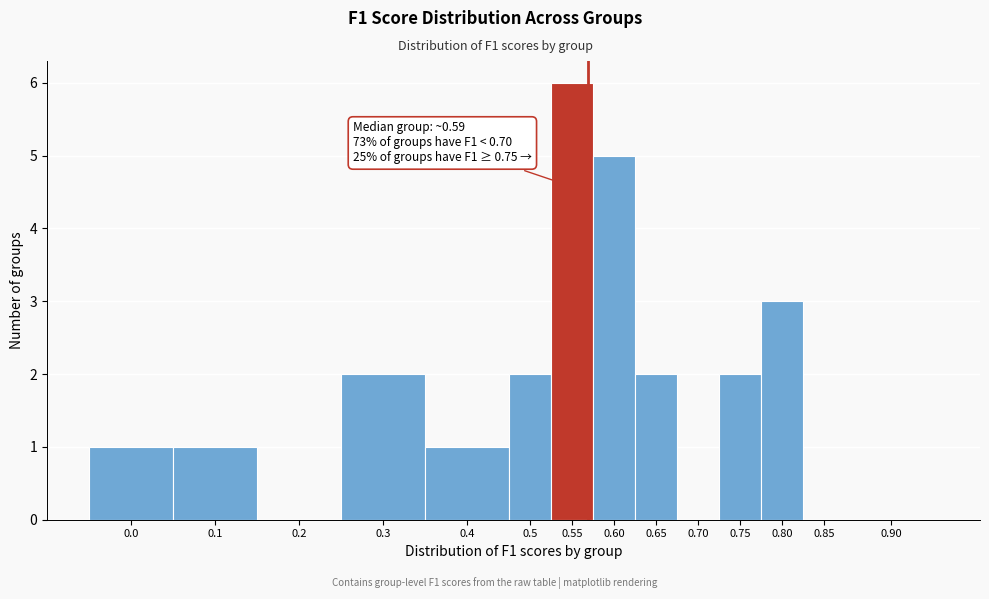

Reading right to left, list all the values displayed in this chart.

0.90=0	0.85=0	0.80=3	0.75=2	0.70=0	0.65=2	0.60=5	0.55=6	0.5=2	0.4=1	0.3=2	0.2=0	0.1=1	0.0=1